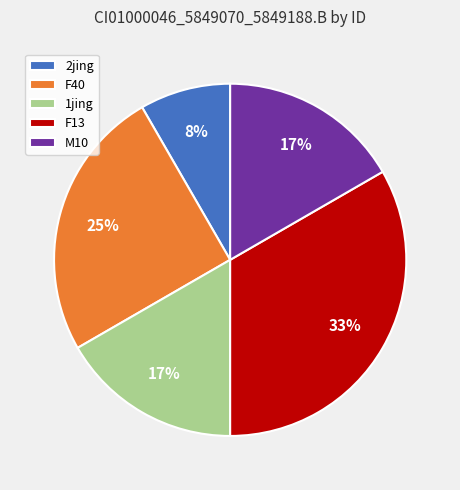

What percentage is the 2jing slice, to the nearest percent?

8%